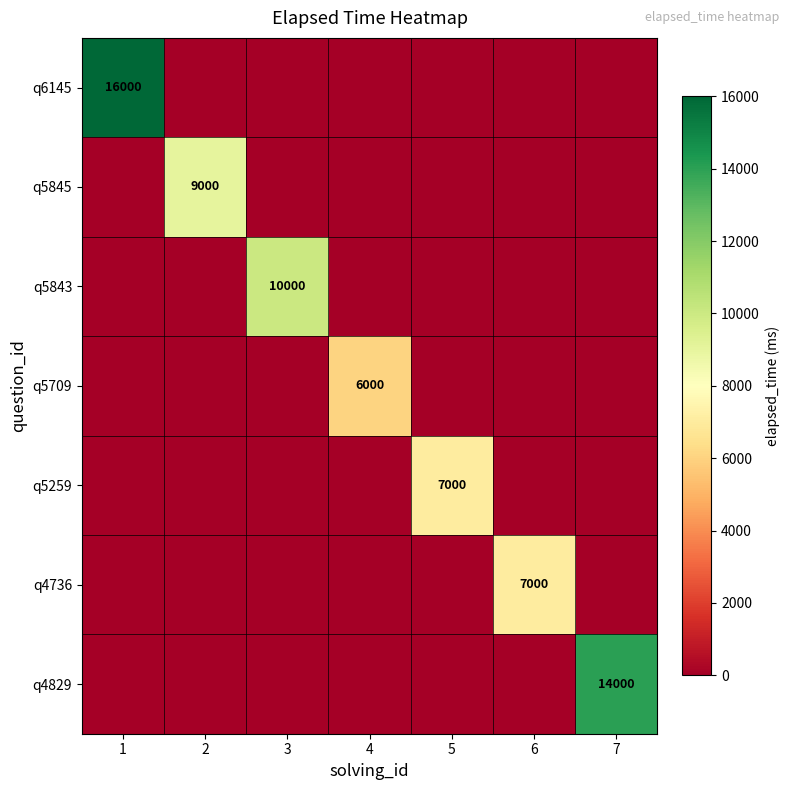

At which category is the sum across all series the highest?

1